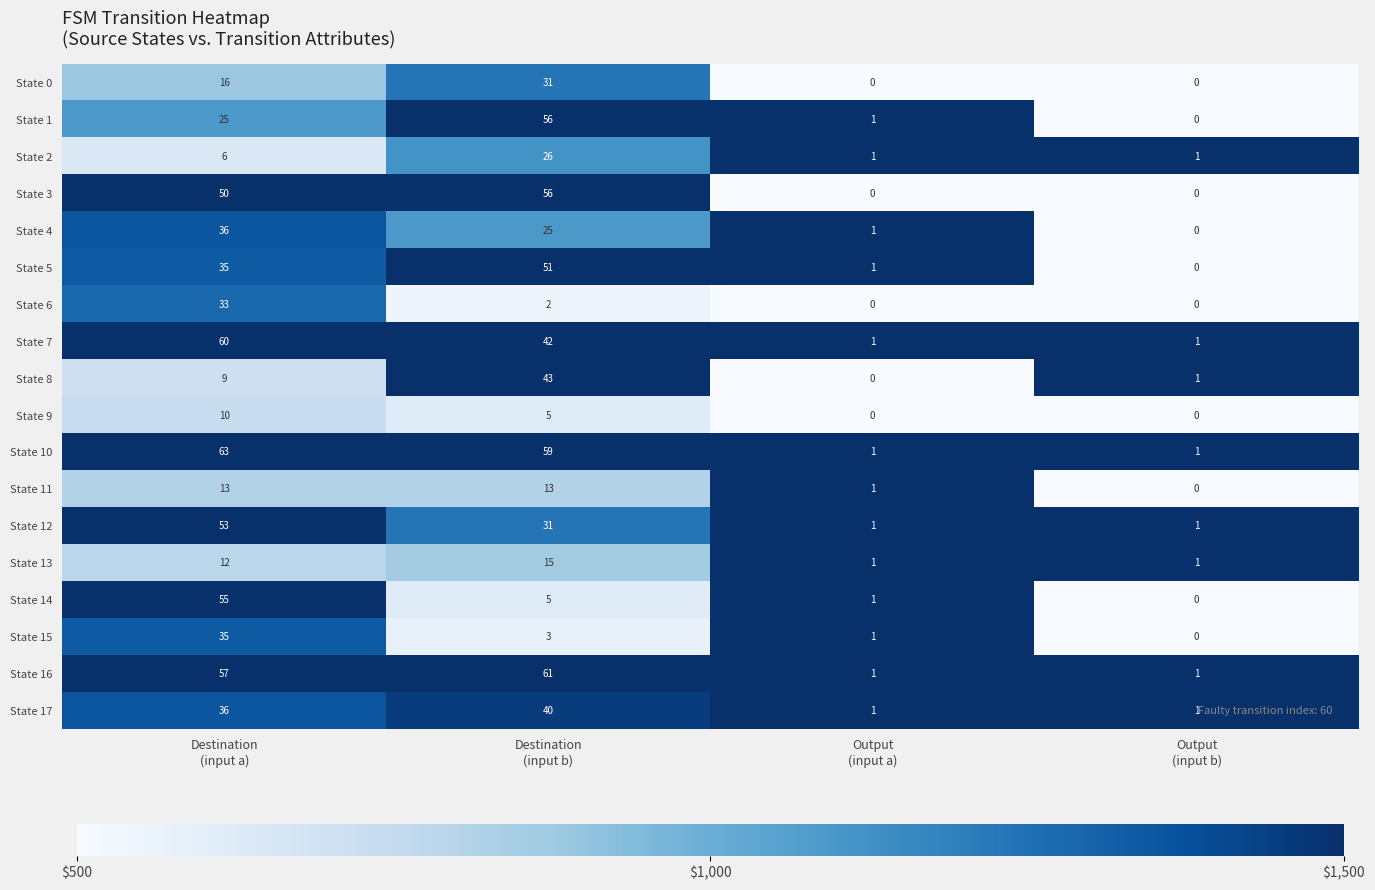

Which series has the widest spread of values?

State 10